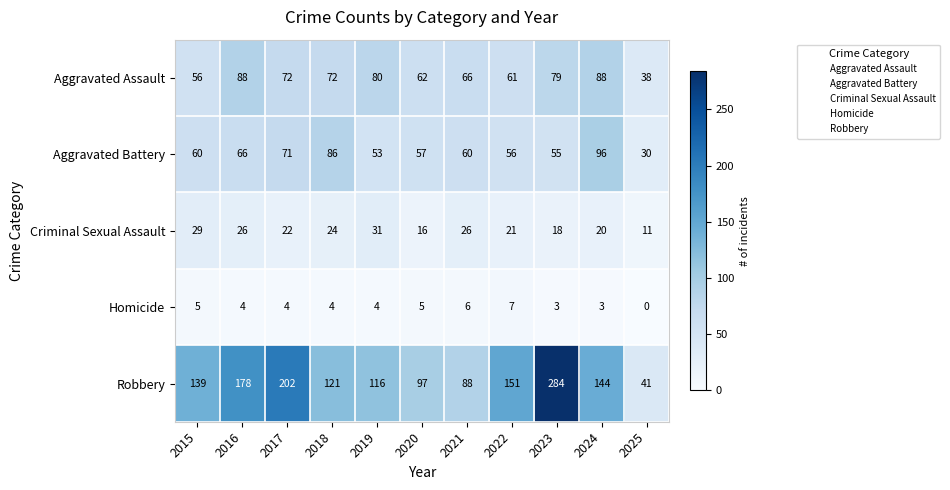

At which label is Aggravated Assault closest to 63?

2020